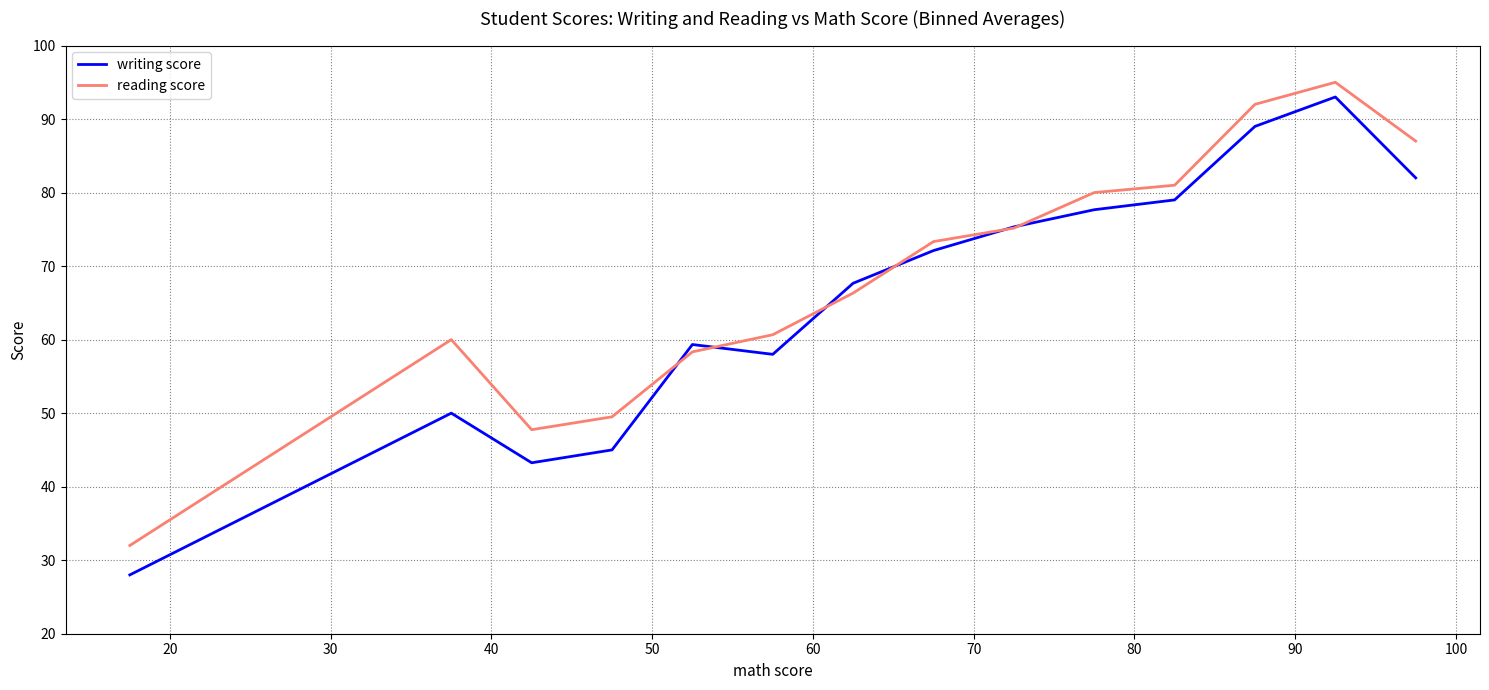

Which series has the largest range (max minus min)?

writing score